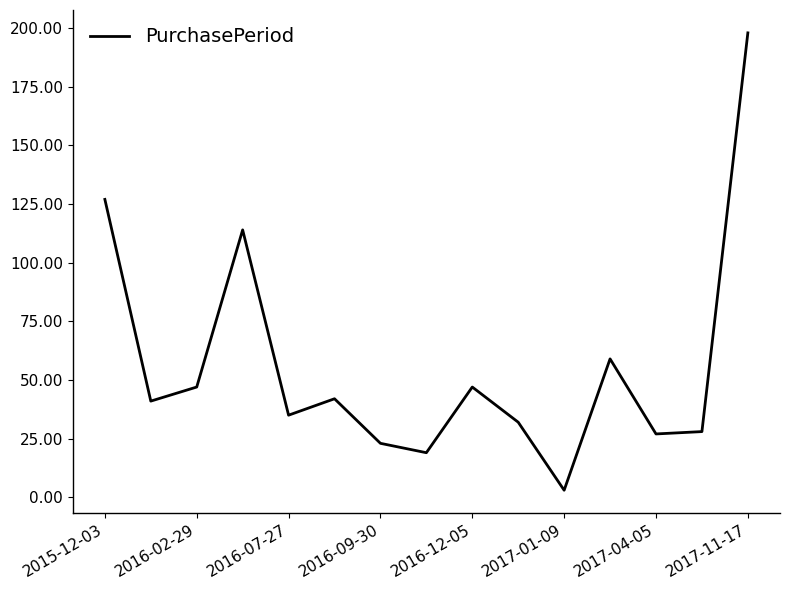

What is the greatest value displayed?

198